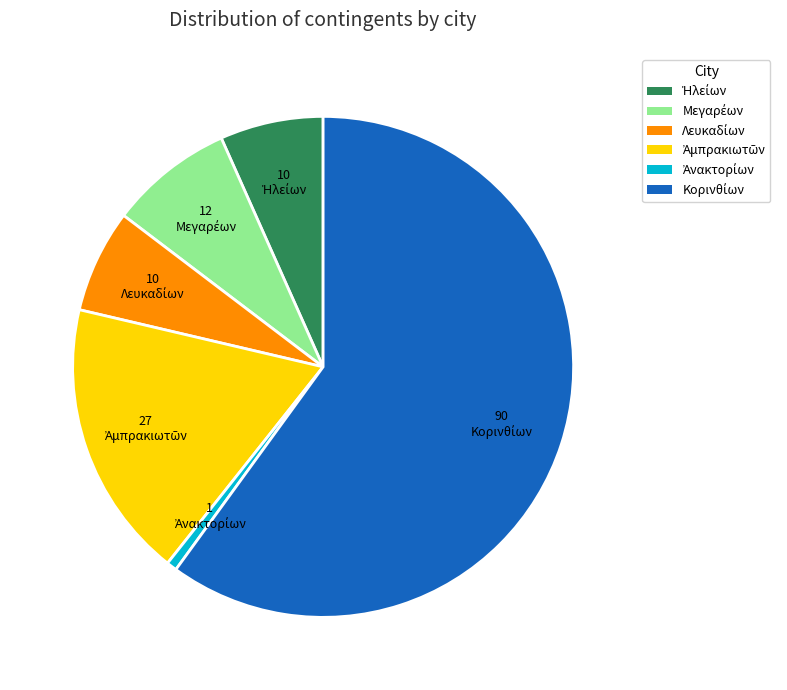

Does any single category account for the majority?

Yes